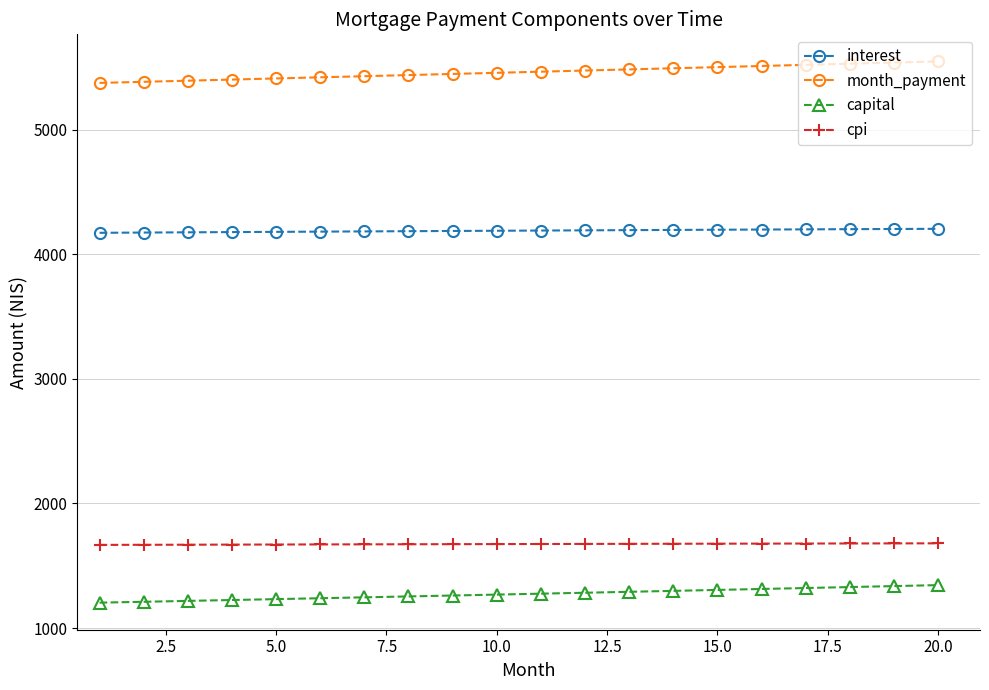

What is the minimum value shown in the chart?

1203.6